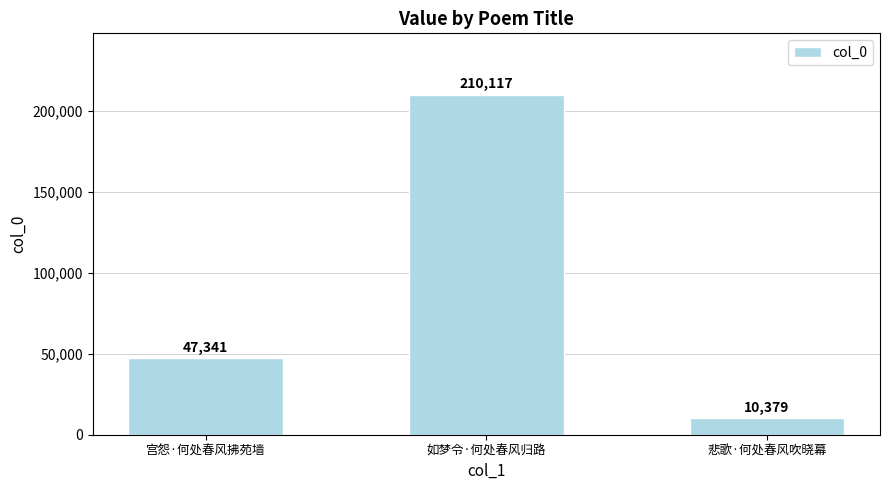

How many data points does each series have?

3